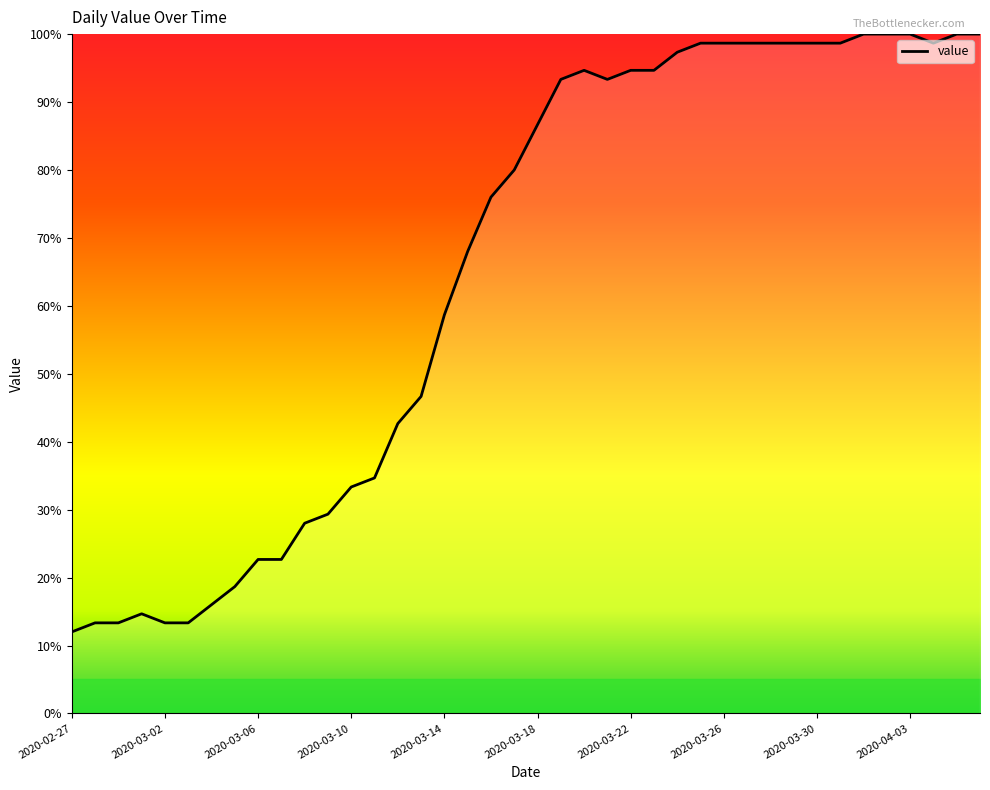

What is the difference between the maximum and minimum values?

88.0